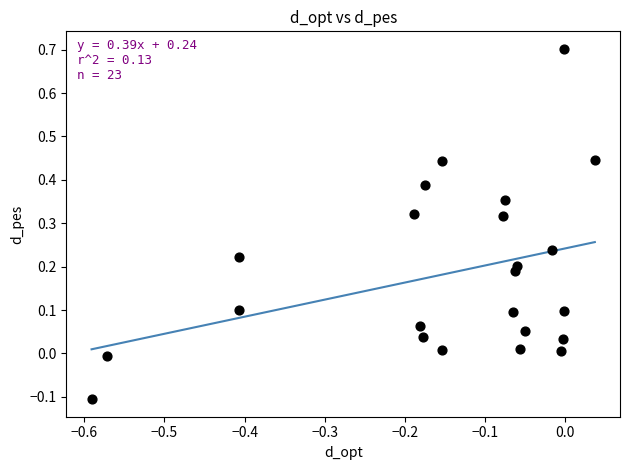

What is the range of X values (max minus min)?

0.6